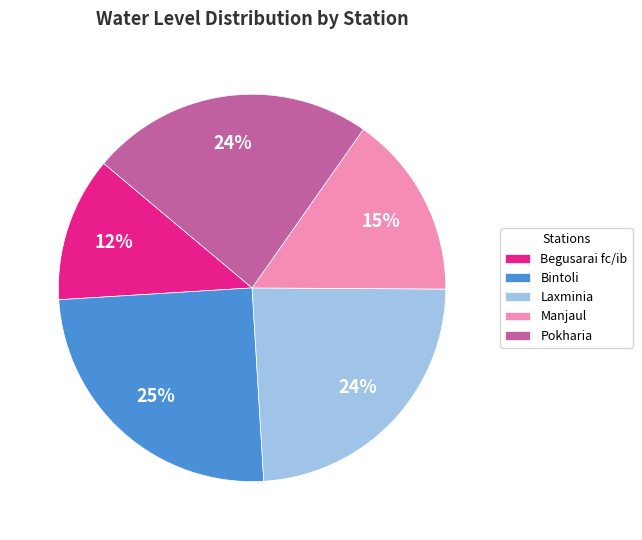

Do Manjaul and Bintoli together represent more than half of the pie?

No